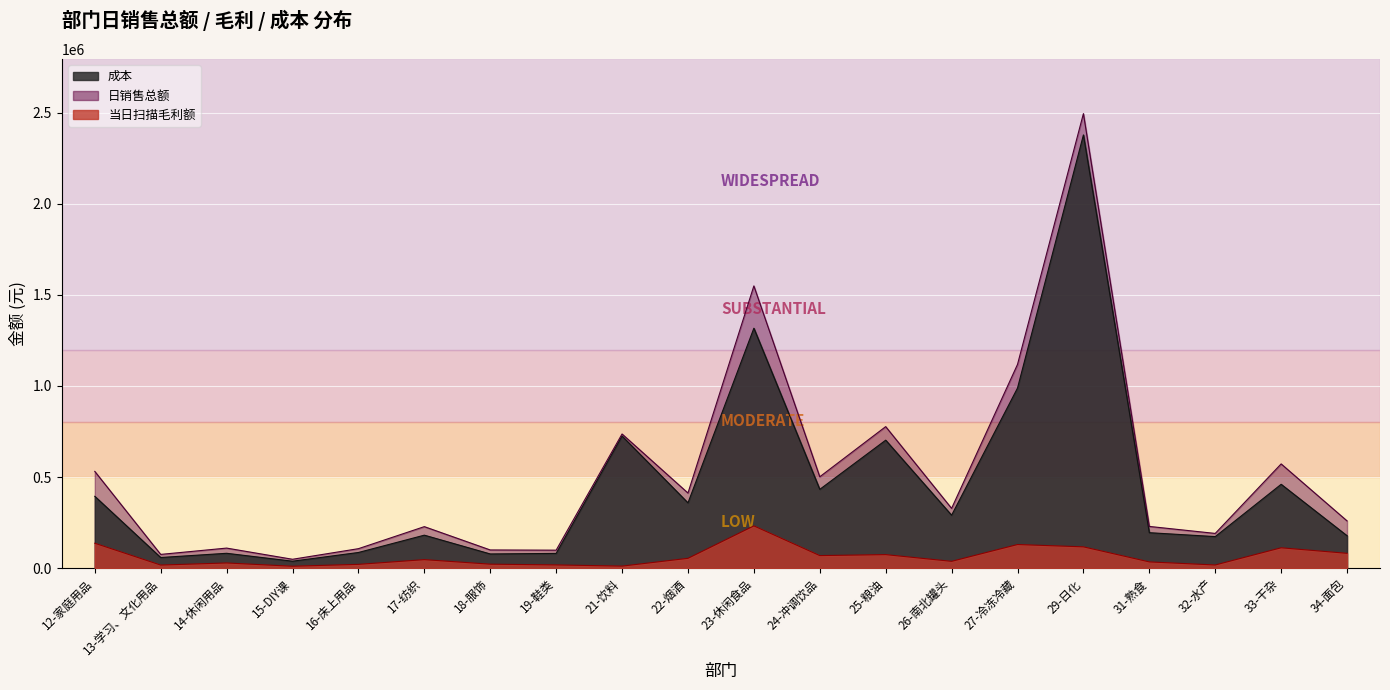

What is the average value of the 成本 series?

459865.4